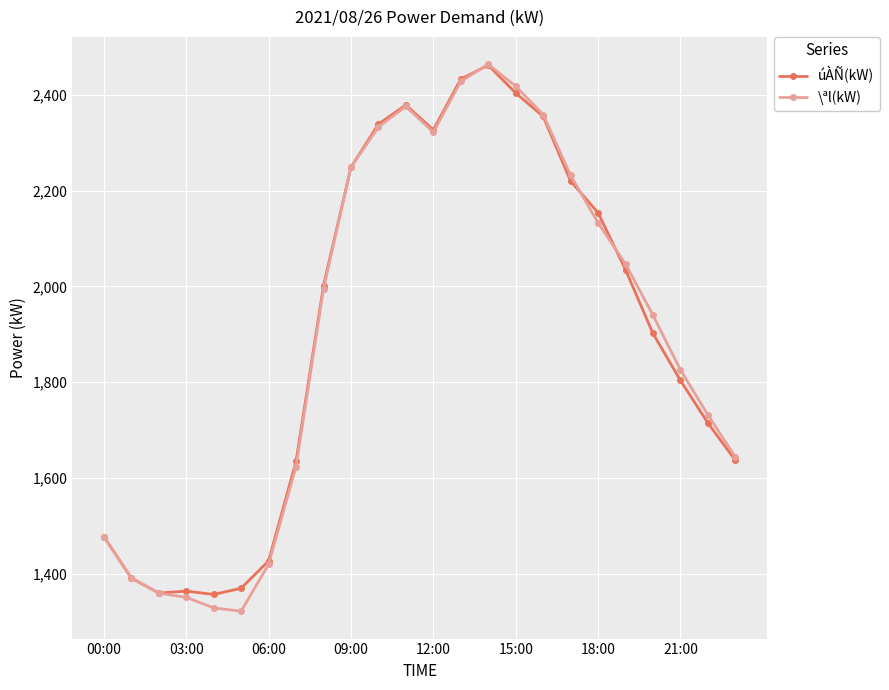

What is the sum of all úÀÑ(kW) values?

45799